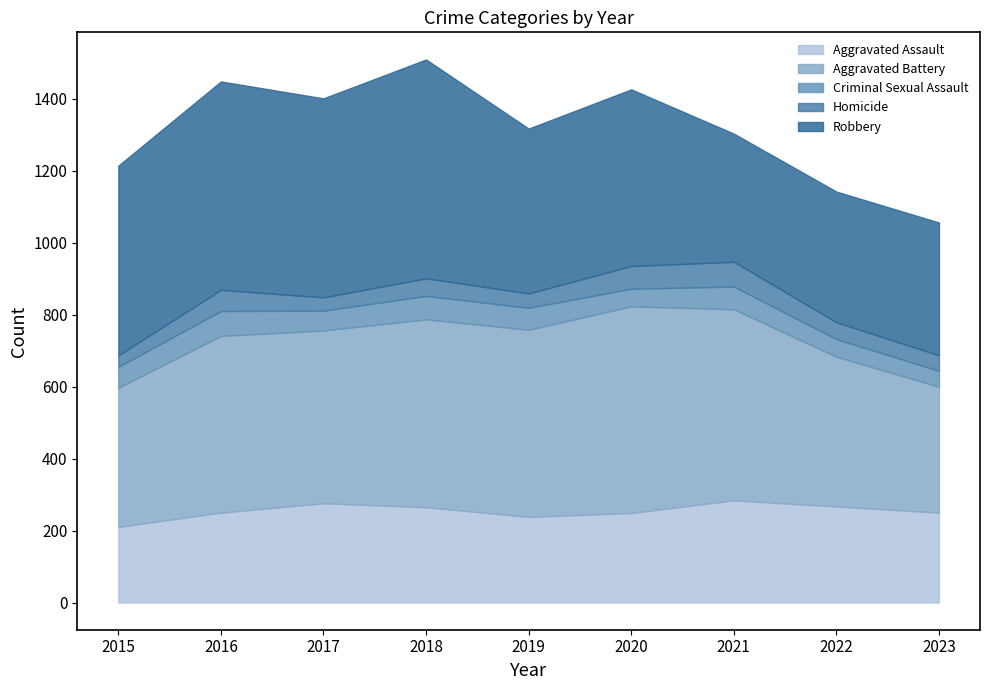

Which series has the widest spread of values?

Robbery